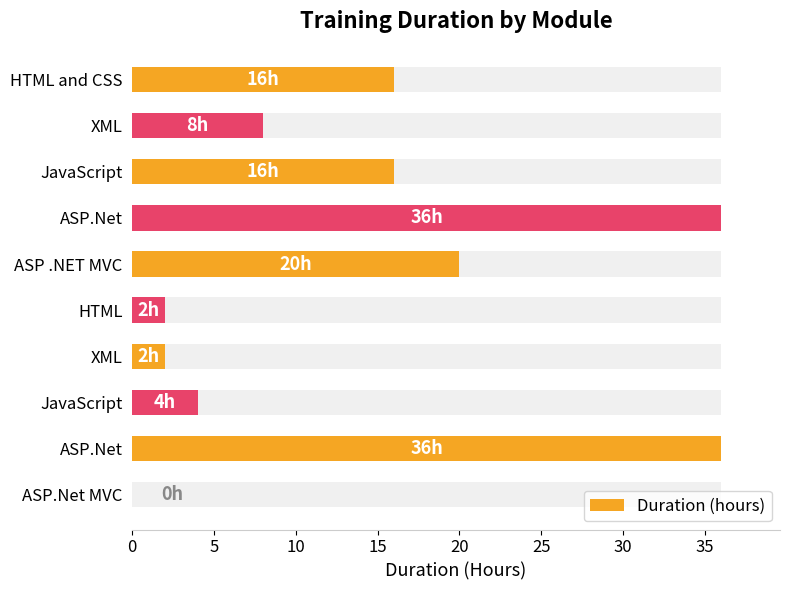

The chart shows a value of 16 at JavaScript. True or false?

True